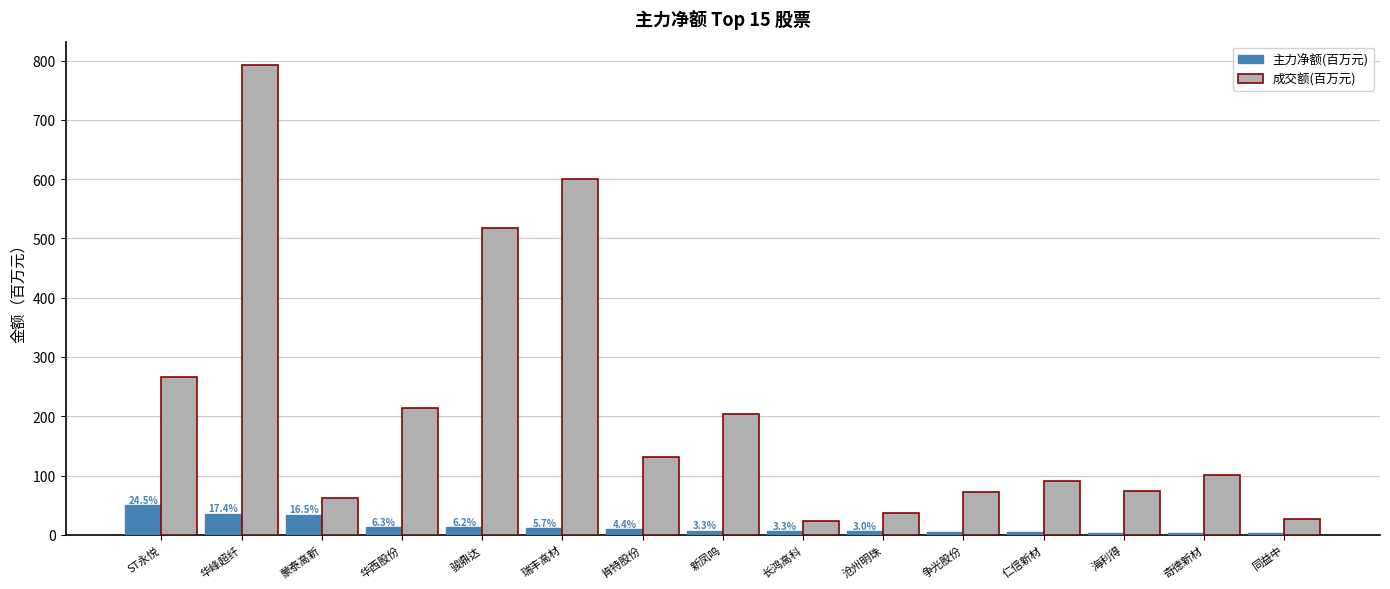

Rank the series by their average value, from highest to lowest.

成交额(百万元), 主力净额(百万元)